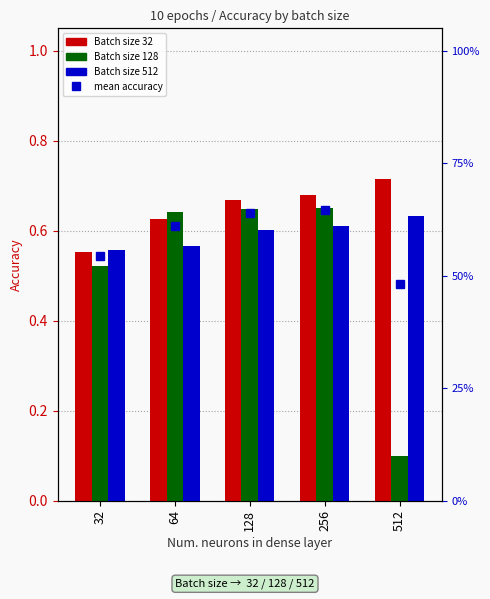

The Batch size 32 series shows 0.6 at 64. True or false?

True